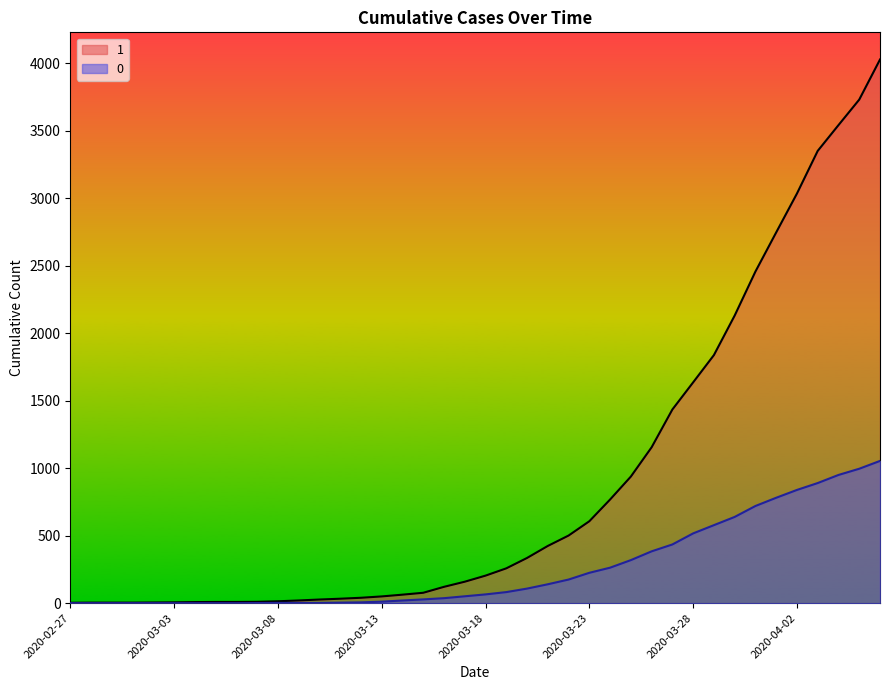

List the labels in order of 0 value, smallest first.

2020-02-27, 2020-02-28, 2020-02-29, 2020-03-01, 2020-03-02, 2020-03-03, 2020-03-04, 2020-03-05, 2020-03-06, 2020-03-07, 2020-03-08, 2020-03-09, 2020-03-10, 2020-03-11, 2020-03-12, 2020-03-13, 2020-03-14, 2020-03-15, 2020-03-16, 2020-03-17, 2020-03-18, 2020-03-19, 2020-03-20, 2020-03-21, 2020-03-22, 2020-03-23, 2020-03-24, 2020-03-25, 2020-03-26, 2020-03-27, 2020-03-28, 2020-03-29, 2020-03-30, 2020-03-31, 2020-04-01, 2020-04-02, 2020-04-03, 2020-04-04, 2020-04-05, 2020-04-06